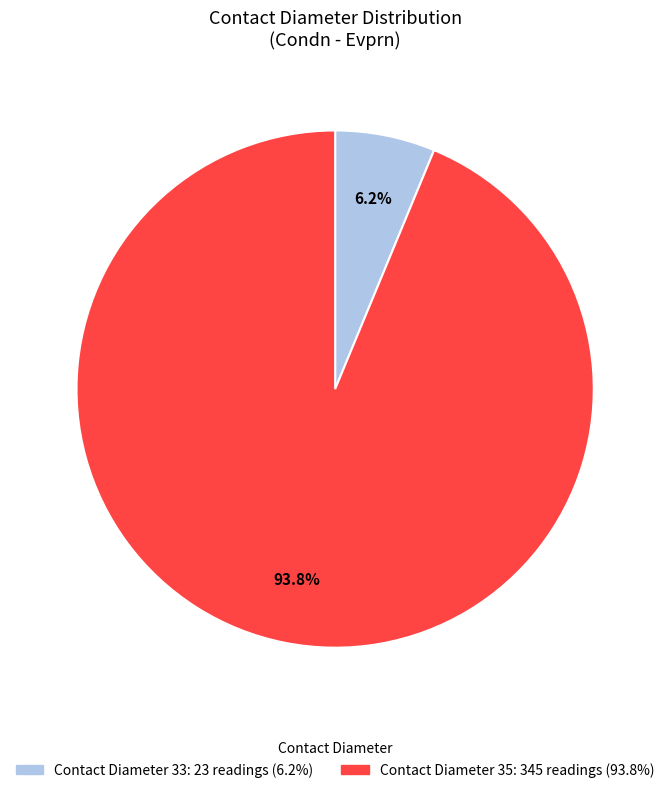

Is there a majority slice in this chart?

Yes